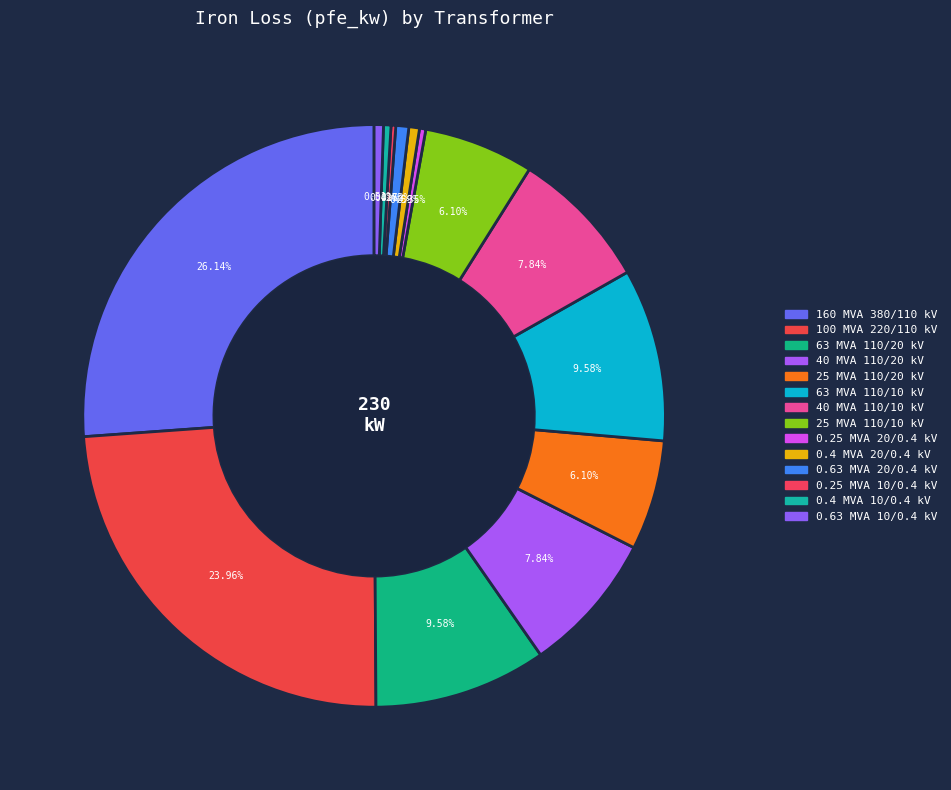

To the nearest percent, what is the difference between the largest and smallest slice percentages?

26%